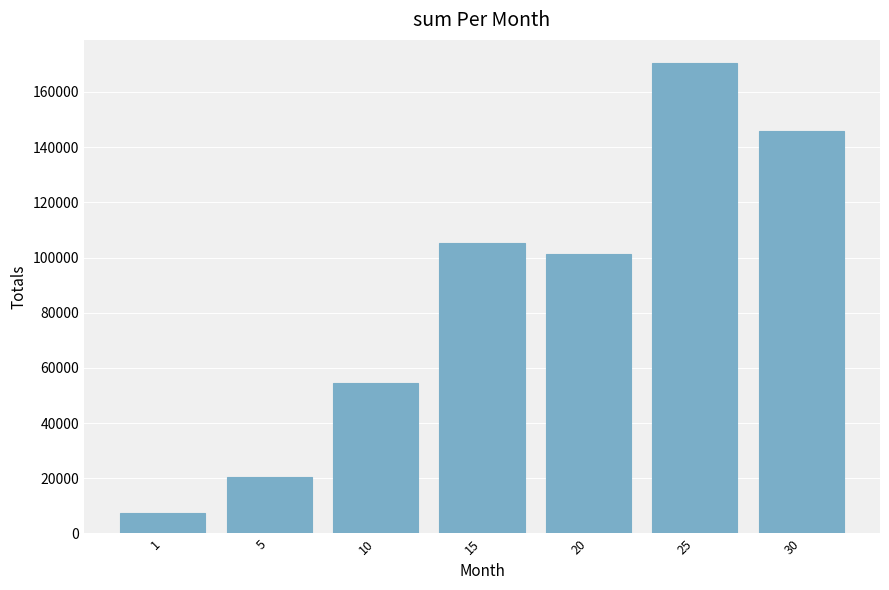

What is the approximate value at 1, to the nearest 100?

7300